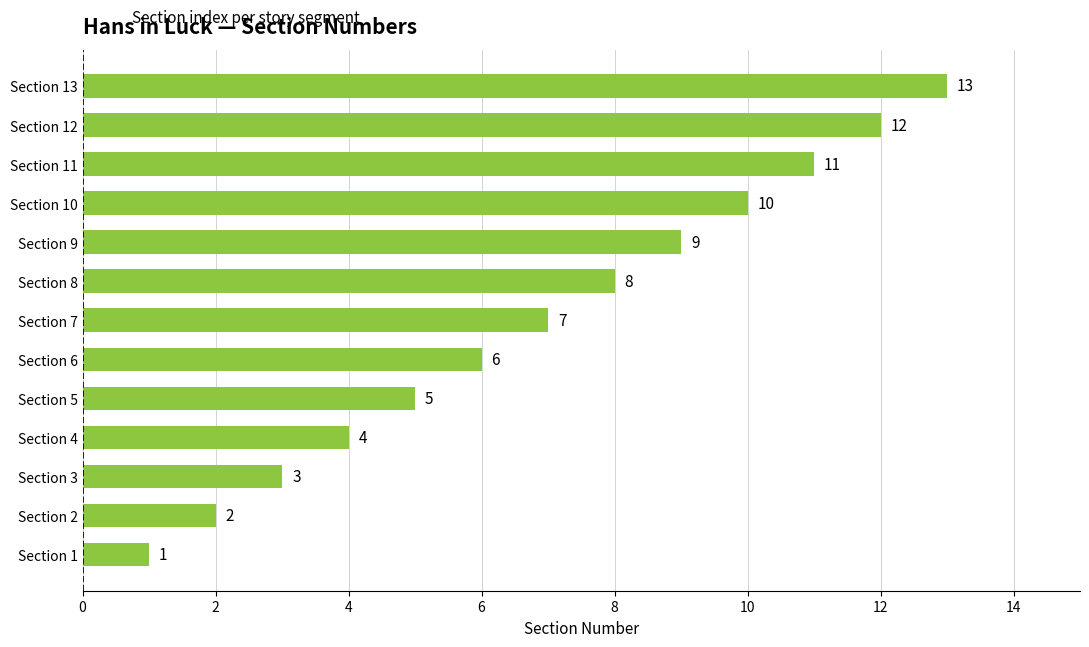

Which category has the lowest value across all series?

Section 1